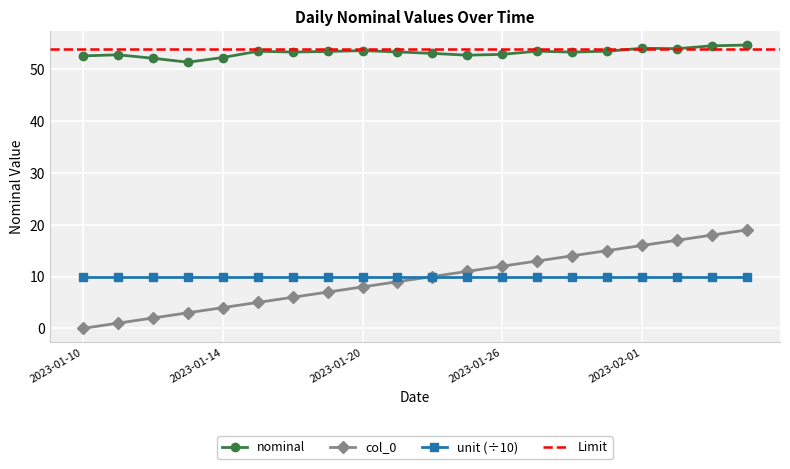

What is the label of the 20th point from the left?

2023-02-04